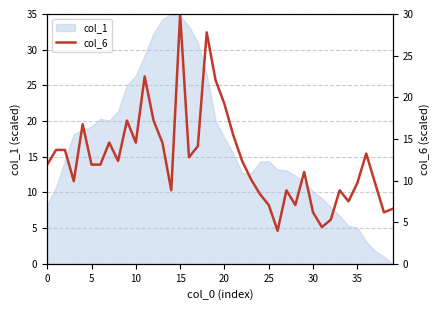

What is the sum of all values?

499.4